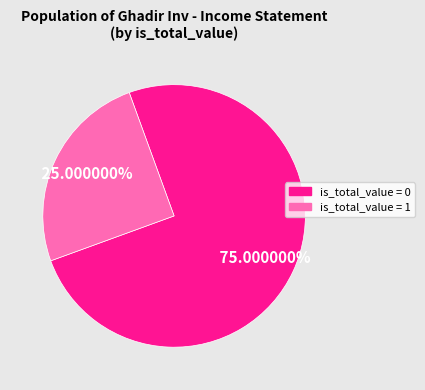

Is there a majority slice in this chart?

Yes